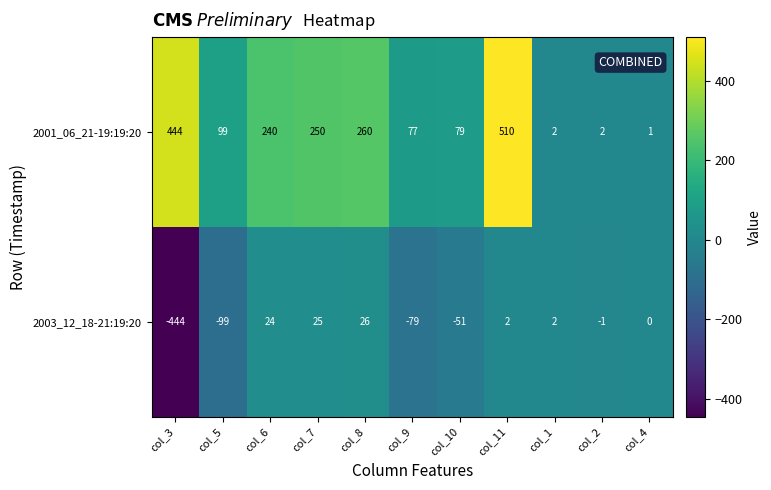

True or false: 2001_06_21-19:19:20 has a value of 65 at col_6.

False